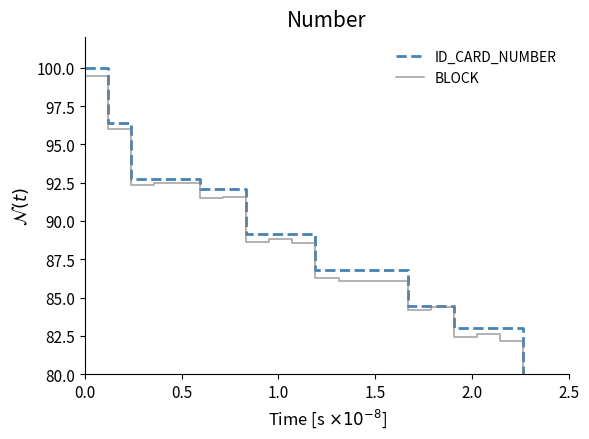

Reading left to right, transcribe all the data shown in this chart.

ID_CARD_NUMBER: 100.0	96.4	92.7	92.7	92.1	92.1	89.1	89.1	89.1	86.8	86.8	86.8	84.4	84.4	83.0	83.0	83.0	79.4	79.4	79.4
BLOCK: 99.5	96.0	92.4	92.5	91.5	91.6	88.7	88.8	88.6	86.3	86.1	86.1	84.2	84.4	82.4	82.7	82.2	78.8	78.8	79.4